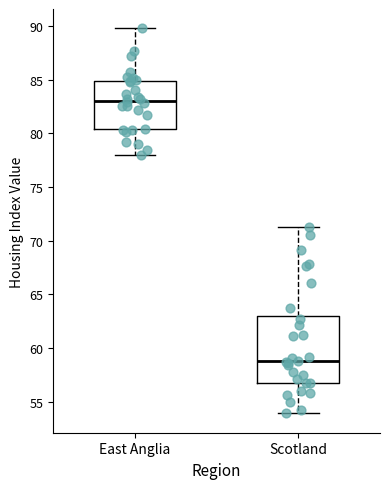

Reading left to right, transcribe this box plot: for each box, give where its median line is, the range the box spans, and where its two whiskers end, as read against the y-axis. The values are not printed on the chart, so give them approximately, as read against the axis.

East Anglia: median 83.0, box 80.5 to 85.0, whiskers 78.0 to 90.0
Scotland: median 59.0, box 56.5 to 63.0, whiskers 54.0 to 71.5